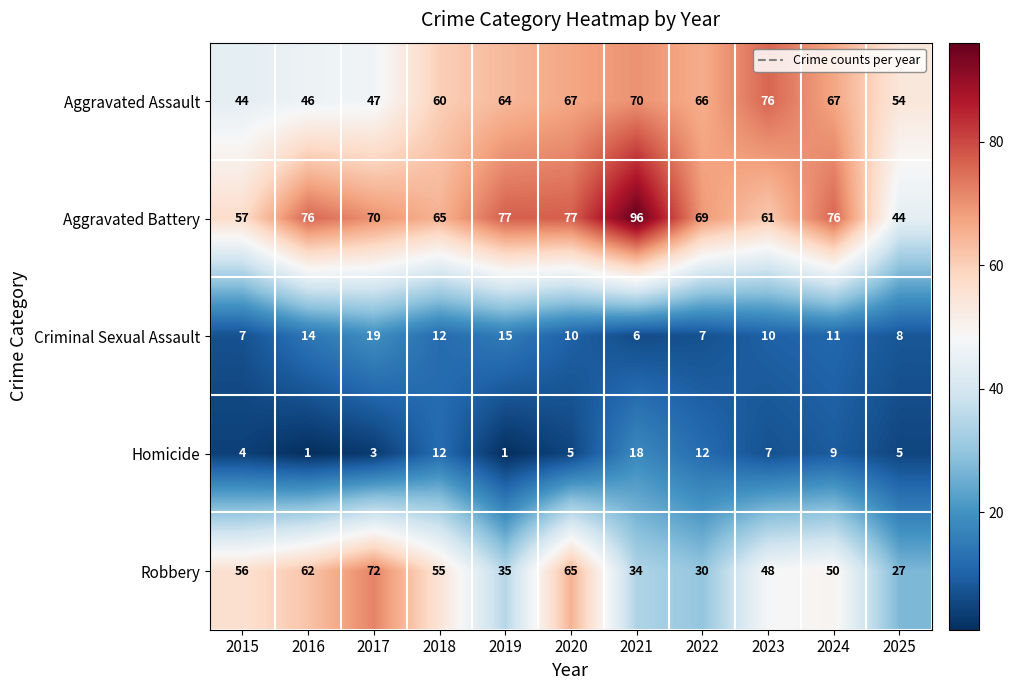

What is the greatest value displayed?

96